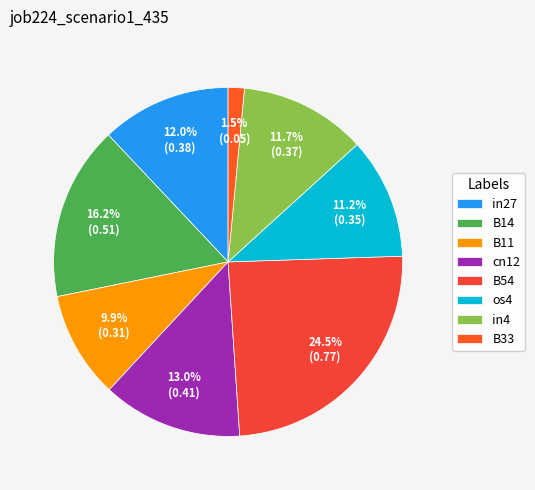

What percentage is the B54 slice, to the nearest percent?

24%